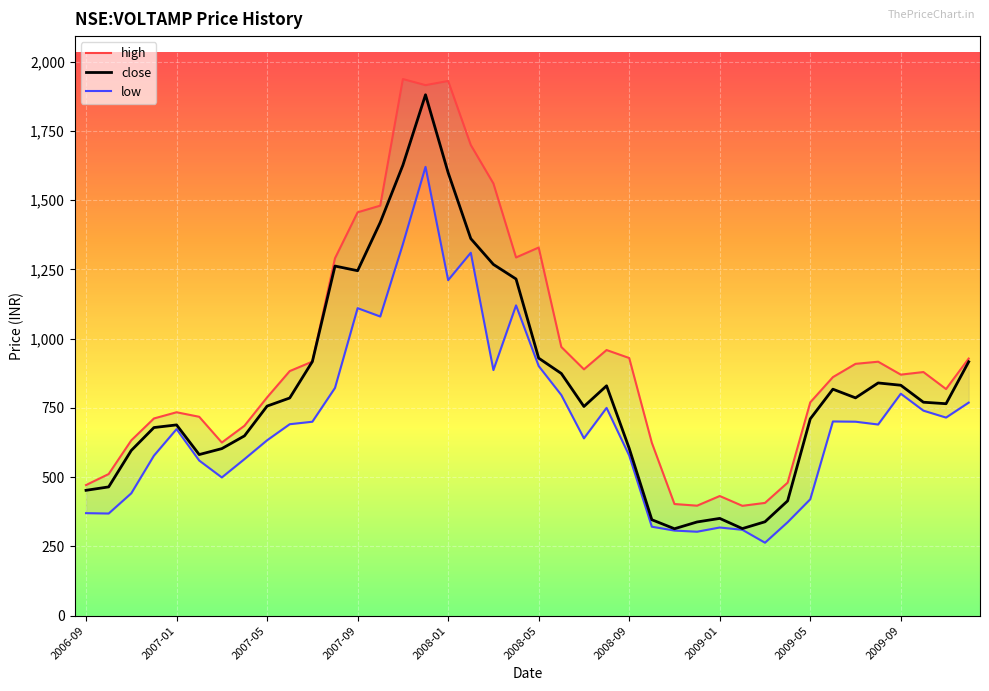

Reading right to left, extract all data points from this chart.

close: 916.4	765.0	770.5	831.7	840.0	786.2	817.5	710.3	414.5	338.9	314.3	351.0	338.2	313.8	346.3	603.8	829.7	755.0	874.2	929.6	1215.2	1267.8	1361.0	1599.1	1880.2	1626.0	1419.5	1245.2	1262.0	917.0	785.7	756.5	649.0	603.0	581.5	688.5	679.0	596.4	464.8	452.5
high: 928.1	818.0	879.4	870.0	916.7	909.0	861.0	770.0	480.0	407.0	396.5	431.9	397.0	403.0	624.0	930.0	958.8	889.2	970.0	1328.8	1293.0	1560.0	1699.0	1930.0	1915.0	1937.0	1480.0	1456.0	1290.0	917.0	882.8	787.9	685.5	624.9	717.9	734.2	711.8	632.8	511.2	471.5
low: 769.0	715.0	740.0	801.2	690.0	700.1	701.0	420.1	337.3	263.3	310.0	318.2	303.0	307.1	321.1	578.0	750.0	640.0	796.5	901.1	1120.0	886.5	1310.0	1211.0	1620.0	1341.0	1079.8	1110.0	822.0	700.0	691.0	633.0	565.0	498.9	560.0	673.3	577.5	441.7	368.7	370.0